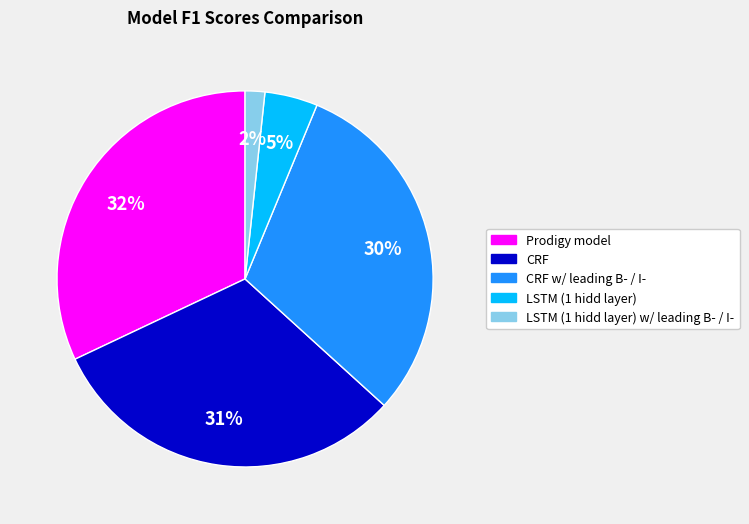

To the nearest percent, what is the average slice percentage?

20%